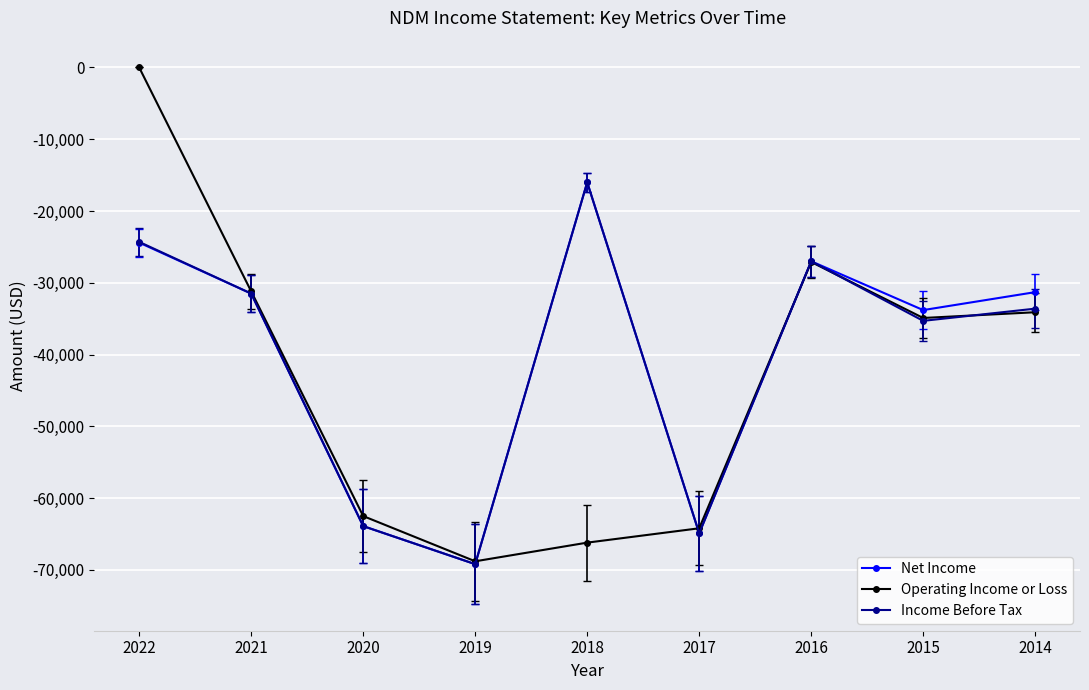

Which series has the largest range (max minus min)?

Operating Income or Loss